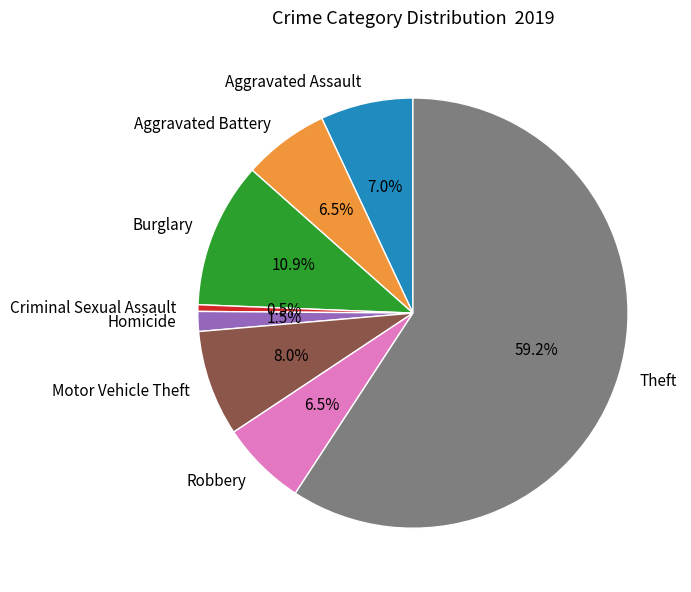

The Theft slice represents 73% of the pie. True or false?

False